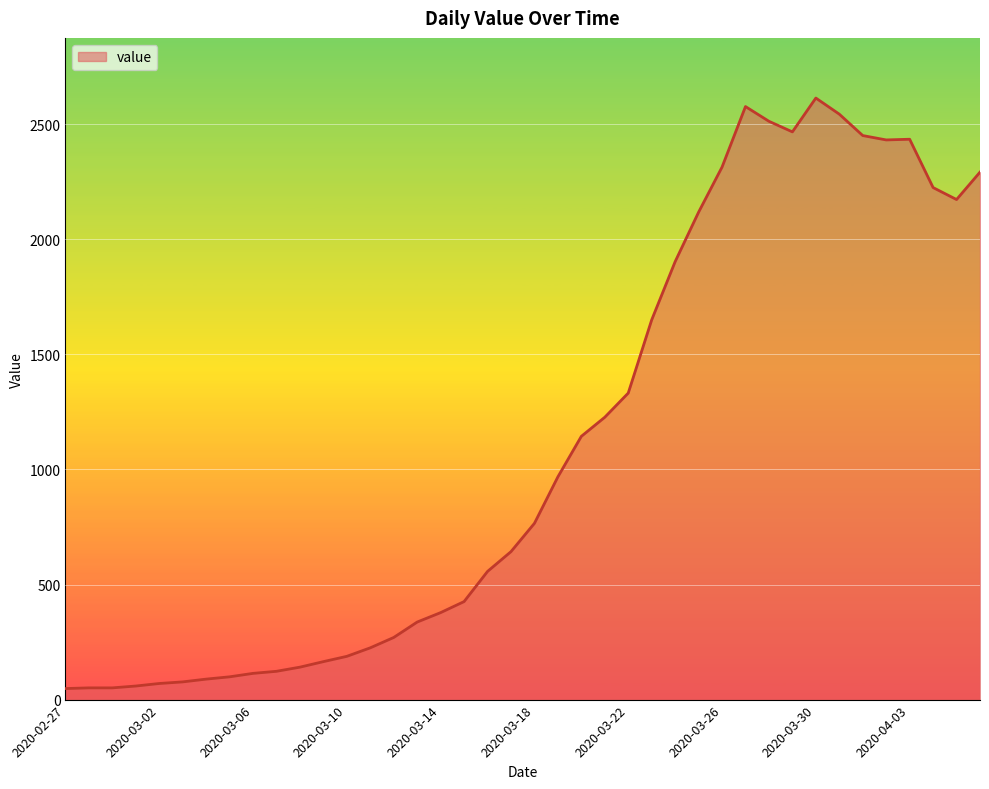

What is the difference between the maximum and minimum values?

2566